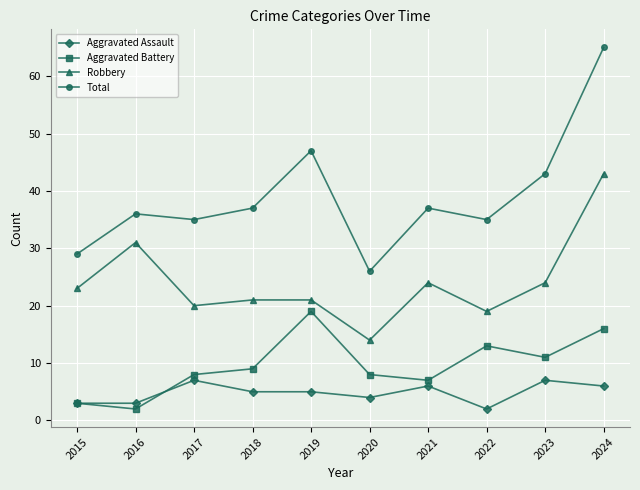

At how many categories does at least one series exceed 2?

10